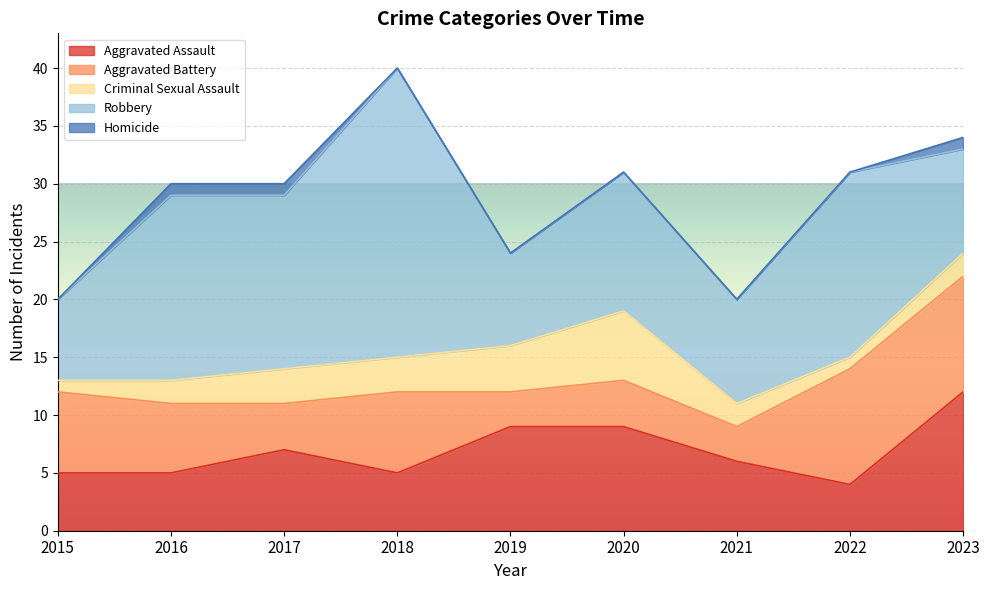

How many values in the Aggravated Battery series exceed 6?

4